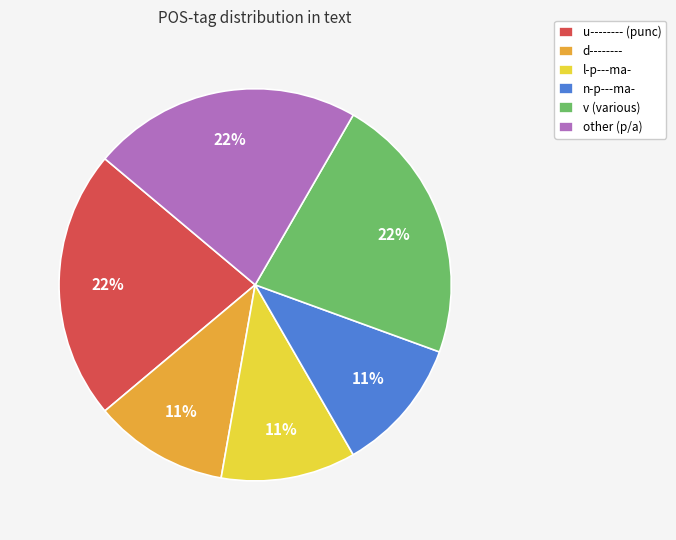

Do u-------- (punc) and d-------- together represent more than half of the pie?

No